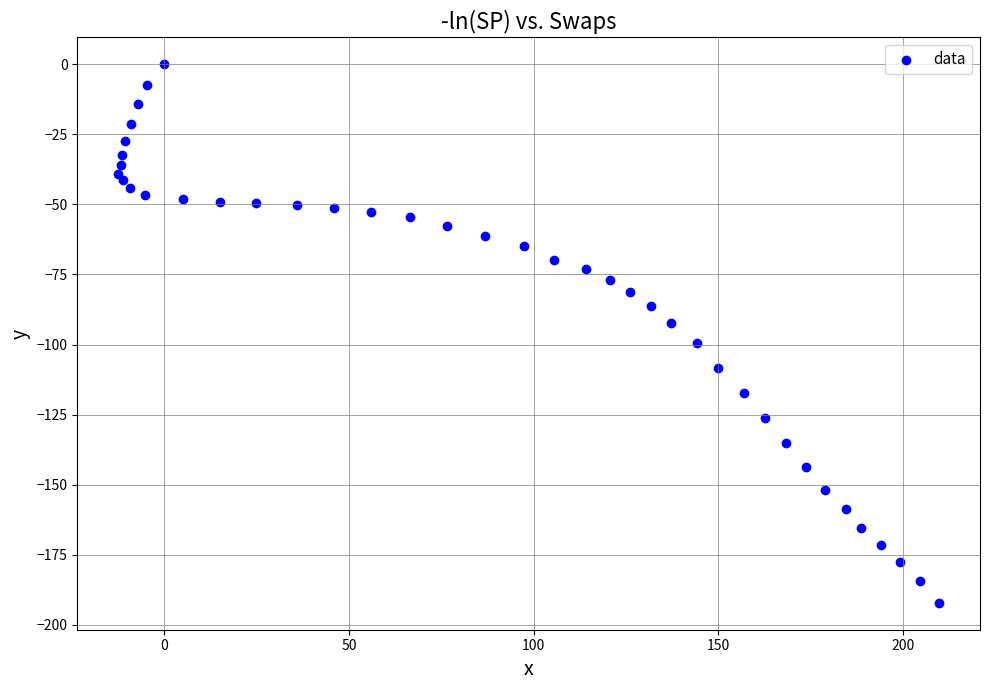

What is the range of Y values (max minus min)?

192.2